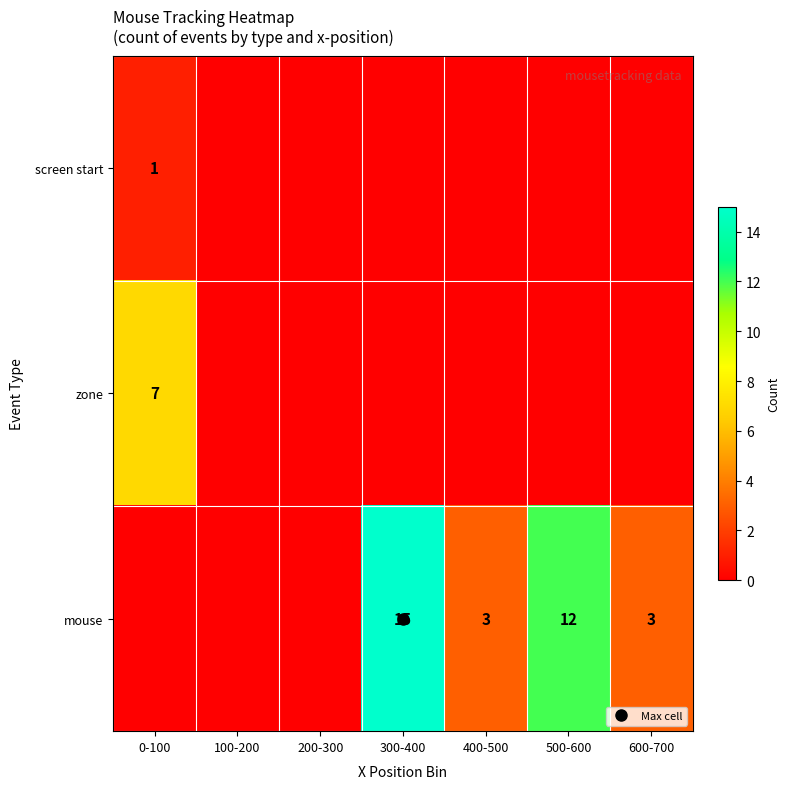

The screen start series shows 1 at 400-500. True or false?

False